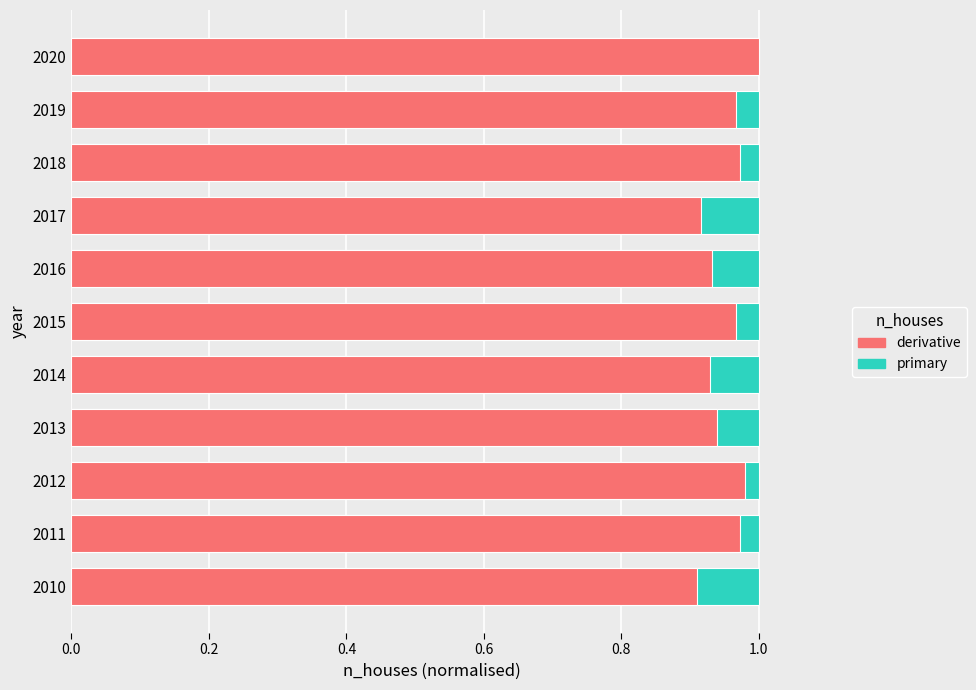

What is the difference between the maximum and minimum values in the derivative series?

0.1